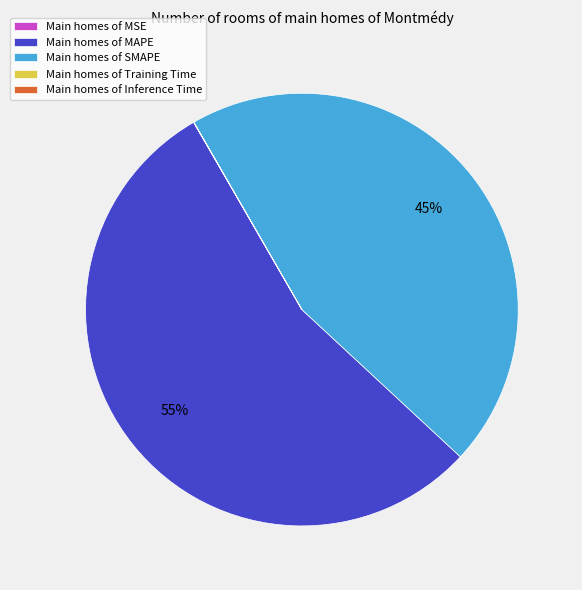

What percentage is the Main homes of SMAPE slice, to the nearest percent?

45%